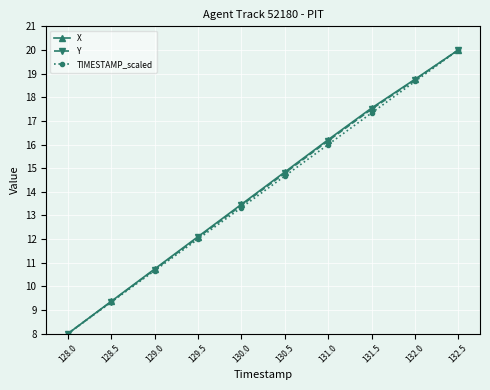

True or false: X has more than 2 points higher than both neighbors.

False